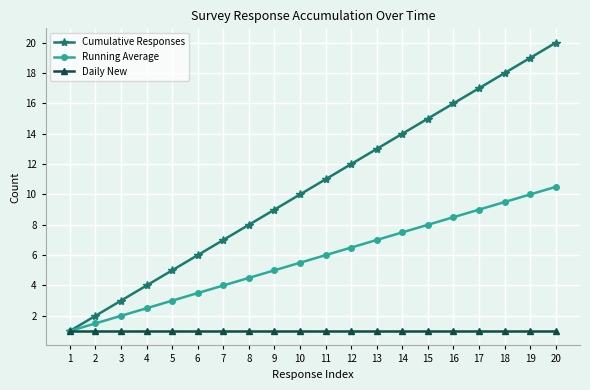

What is the approximate value of Daily New at 16?

1.0